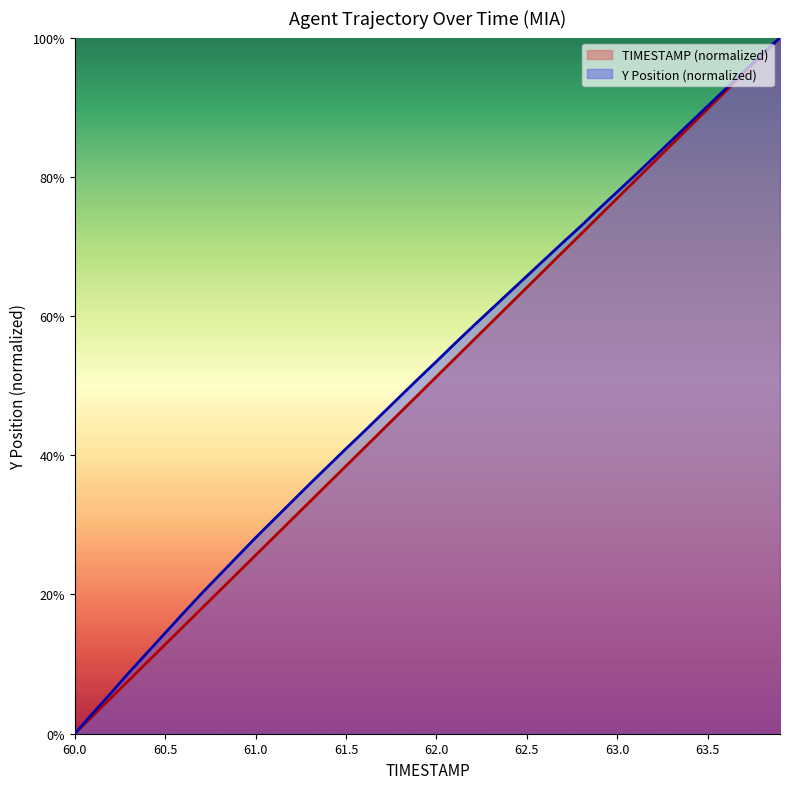

Which series has the largest total across all categories?

Y Position (normalized)